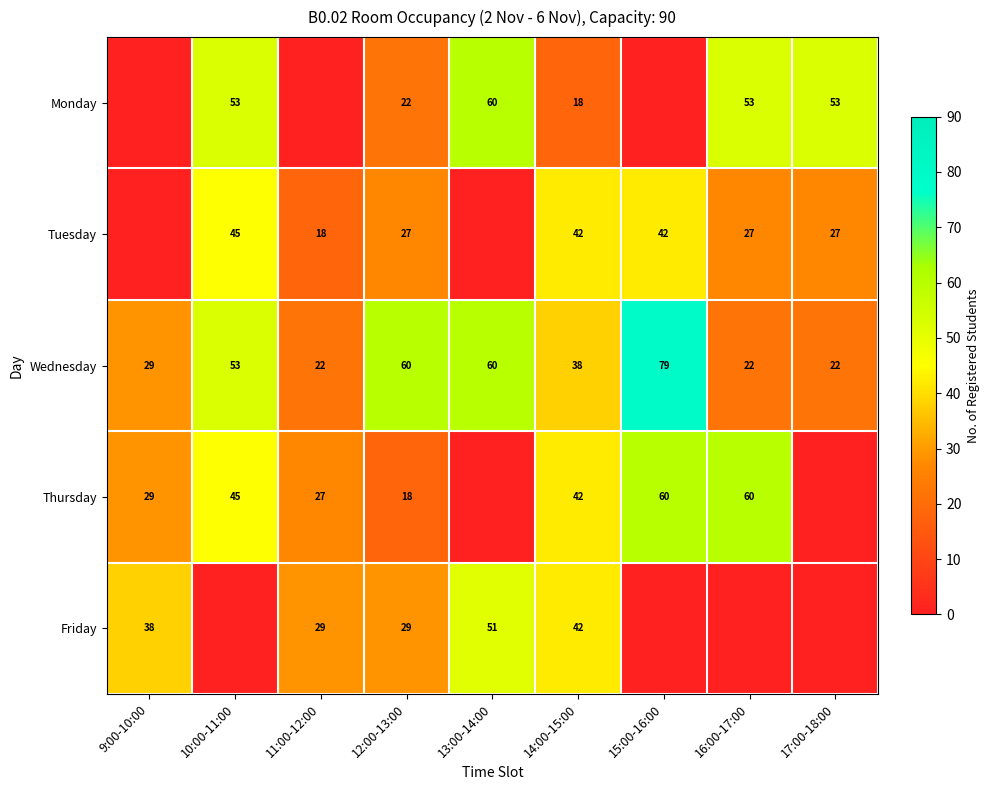

What is the total value across all series at 10:00-11:00?

196